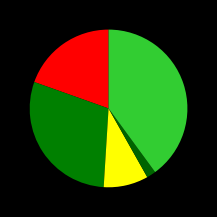

Is there a majority slice in this chart?

No